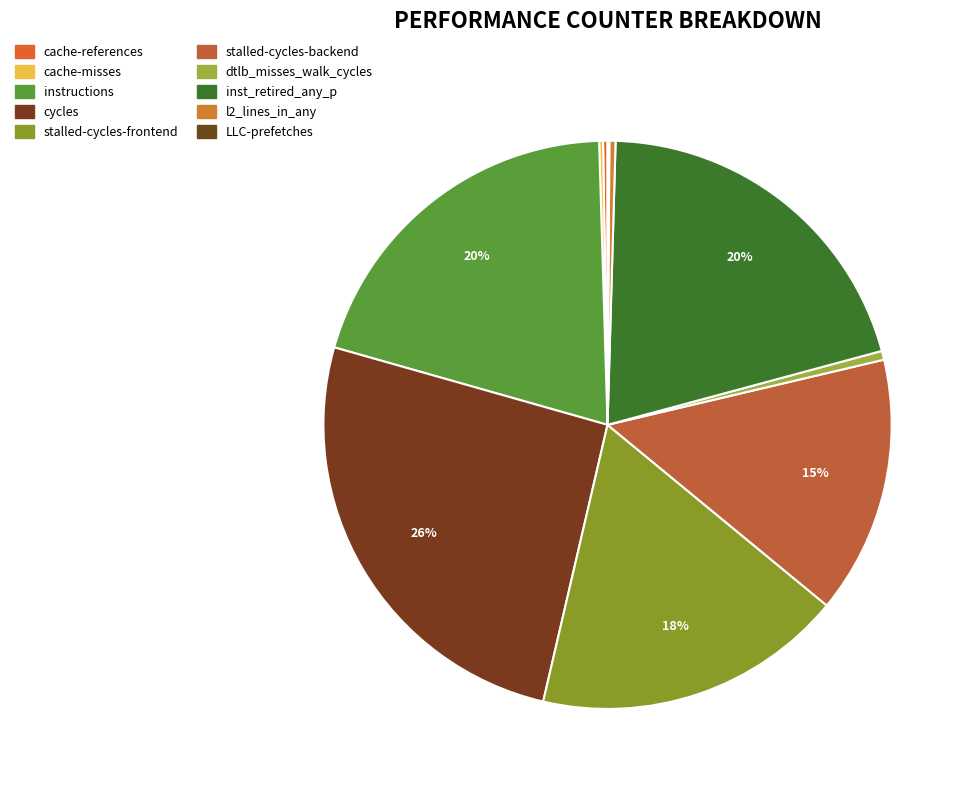

What percentage is the cycles slice, to the nearest percent?

26%